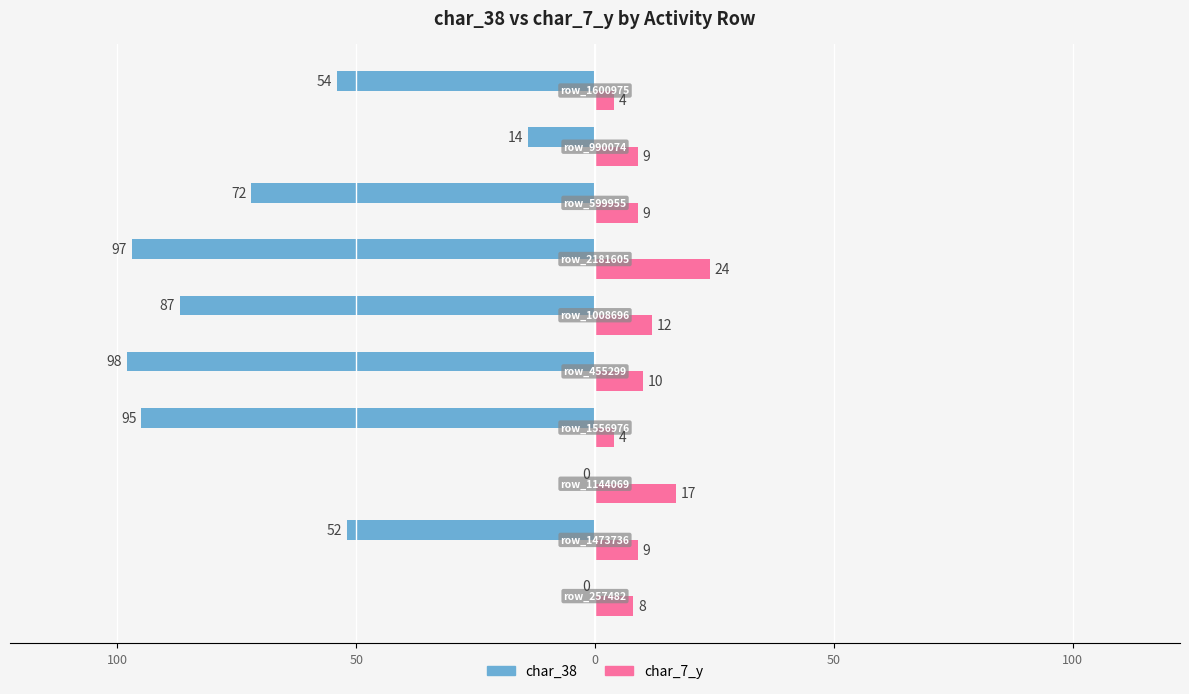

What are all the series names shown in the legend?

char_38, char_7_y